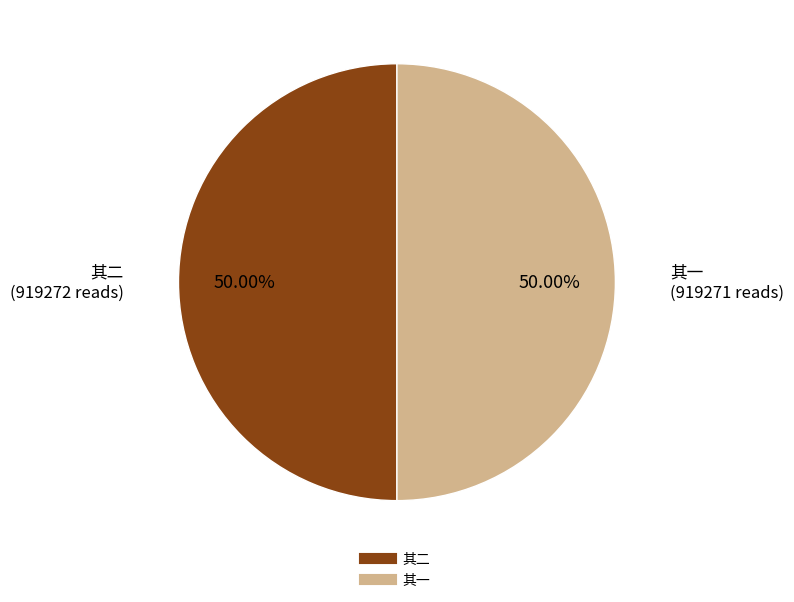

Does any single category account for the majority?

Yes